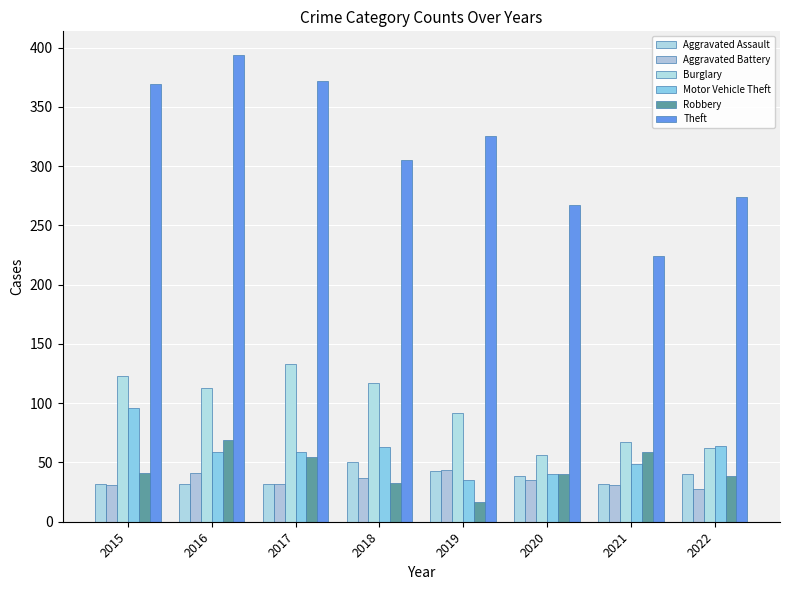

Is the value of Burglary at 2015 greater than the value of Aggravated Battery at 2016?

Yes